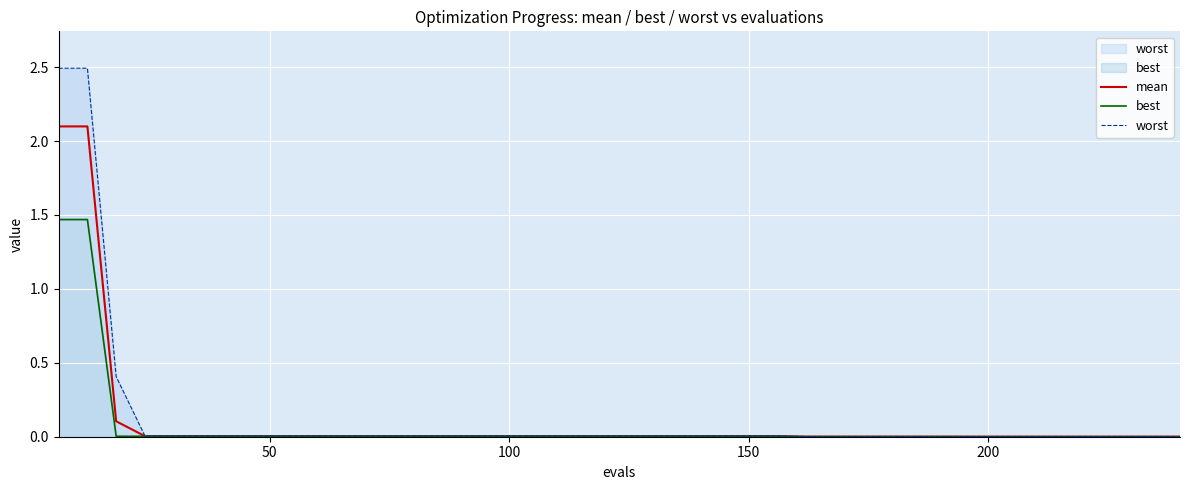

Reading left to right, what are all the values shown in this chart?

mean: 2.1	2.1	0.1	0.0	0.0	0.0	0.0	0.0	0.0	0.0	0.0	0.0	0.0	0.0	0.0	0.0	0.0	0.0	0.0	0.0	0.0	0.0	0.0	0.0	0.0	0.0	0.0	0.0	0.0	0.0	0.0	0.0	0.0	0.0	0.0	0.0	0.0	0.0	0.0	0.0
best: 1.5	1.5	0.0	0.0	0.0	0.0	0.0	0.0	0.0	0.0	0.0	0.0	0.0	0.0	0.0	0.0	0.0	0.0	0.0	0.0	0.0	0.0	0.0	0.0	0.0	0.0	0.0	0.0	0.0	0.0	0.0	0.0	0.0	0.0	0.0	0.0	0.0	0.0	0.0	0.0
worst: 2.5	2.5	0.4	0.0	0.0	0.0	0.0	0.0	0.0	0.0	0.0	0.0	0.0	0.0	0.0	0.0	0.0	0.0	0.0	0.0	0.0	0.0	0.0	0.0	0.0	0.0	0.0	0.0	0.0	0.0	0.0	0.0	0.0	0.0	0.0	0.0	0.0	0.0	0.0	0.0